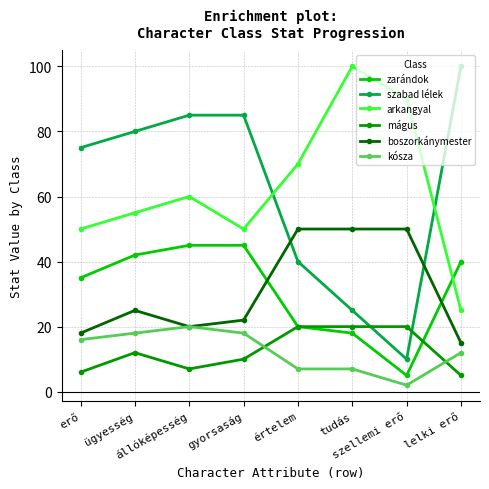

True or false: mágus and arkangyal cross at least once.

False